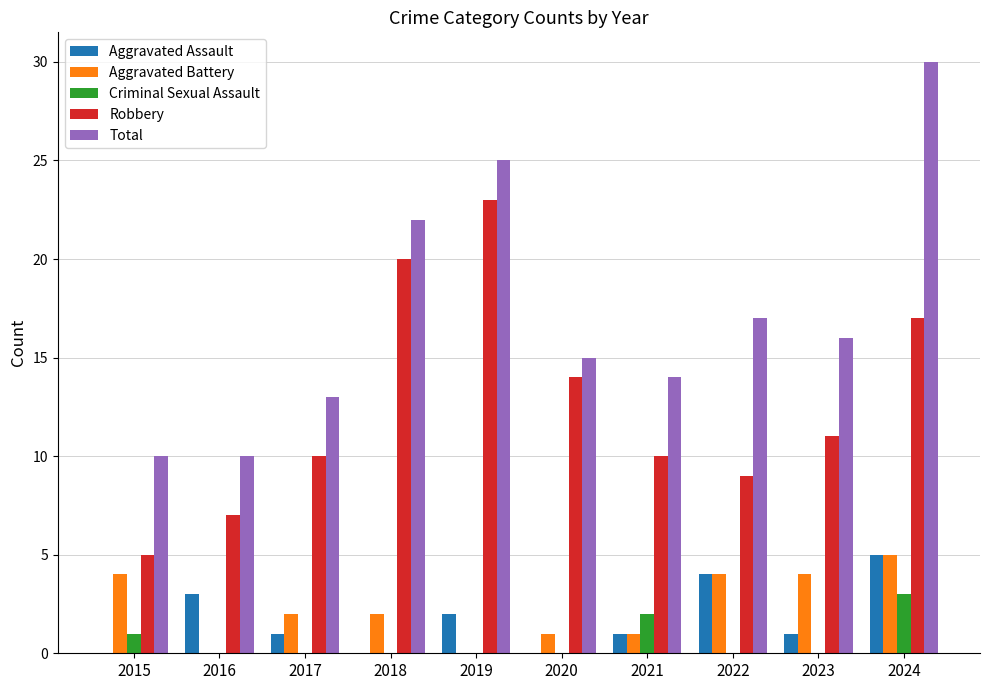

Reading left to right, extract all data points from this chart.

Aggravated Assault: 2015=0	2016=3	2017=1	2018=0	2019=2	2020=0	2021=1	2022=4	2023=1	2024=5
Aggravated Battery: 2015=4	2016=0	2017=2	2018=2	2019=0	2020=1	2021=1	2022=4	2023=4	2024=5
Criminal Sexual Assault: 2015=1	2016=0	2017=0	2018=0	2019=0	2020=0	2021=2	2022=0	2023=0	2024=3
Robbery: 2015=5	2016=7	2017=10	2018=20	2019=23	2020=14	2021=10	2022=9	2023=11	2024=17
Total: 2015=10	2016=10	2017=13	2018=22	2019=25	2020=15	2021=14	2022=17	2023=16	2024=30